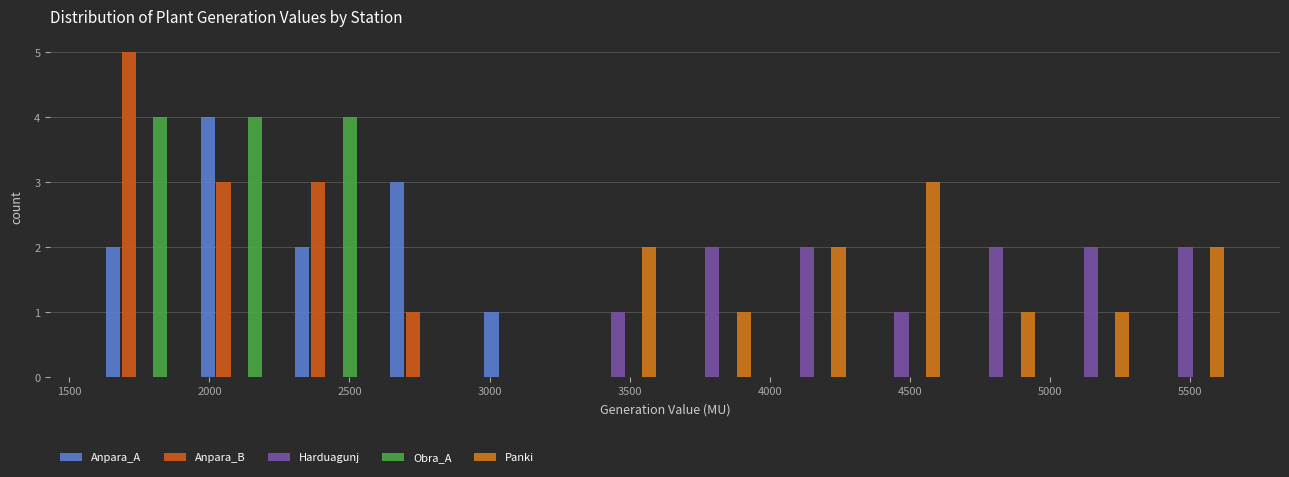

In the Panki series, which range on the x-axis has the tallest bar?

4300 to 4650